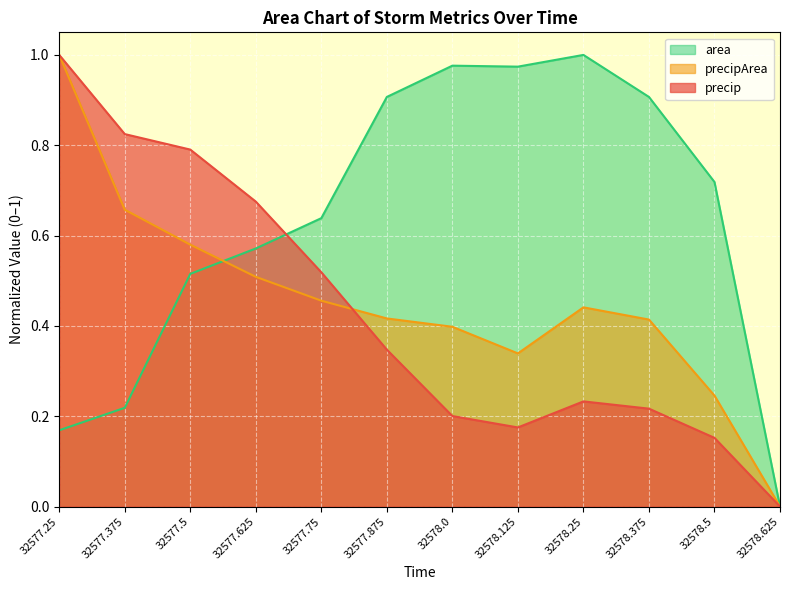

What is the label of the 6th point from the right?

32578.0